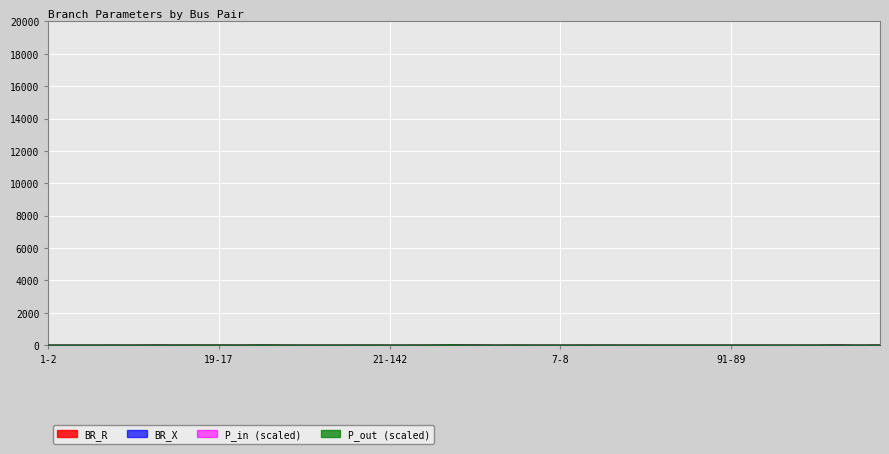

What is the label of the 26th point from the left?

7-9